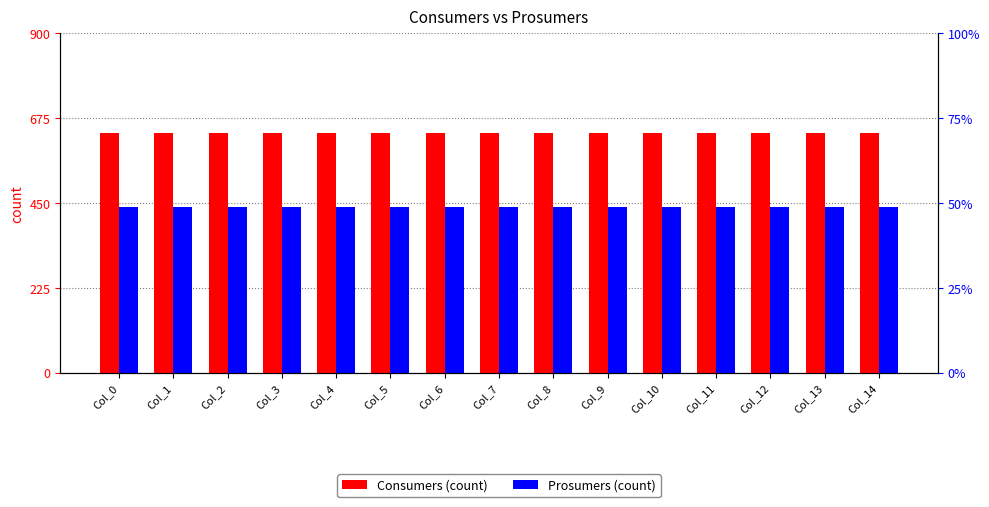

What is the greatest value displayed?

635